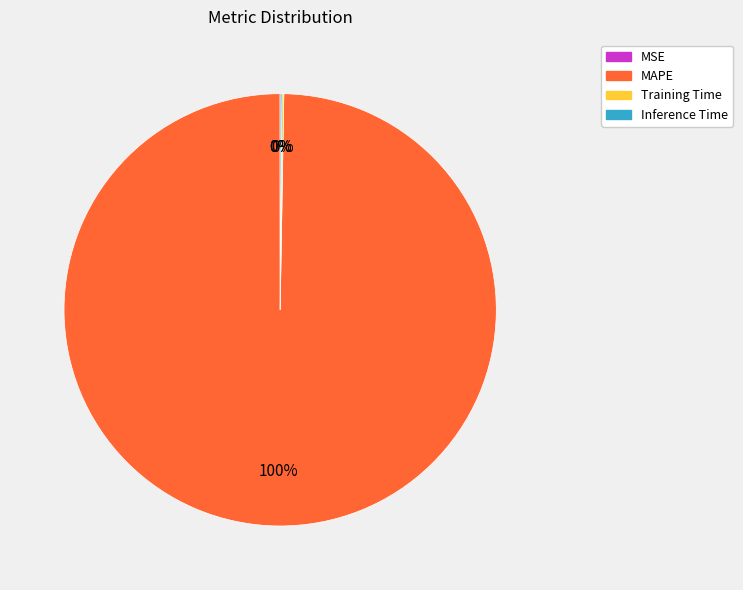

To the nearest percent, what is the difference between the largest and smallest slice percentages?

100%